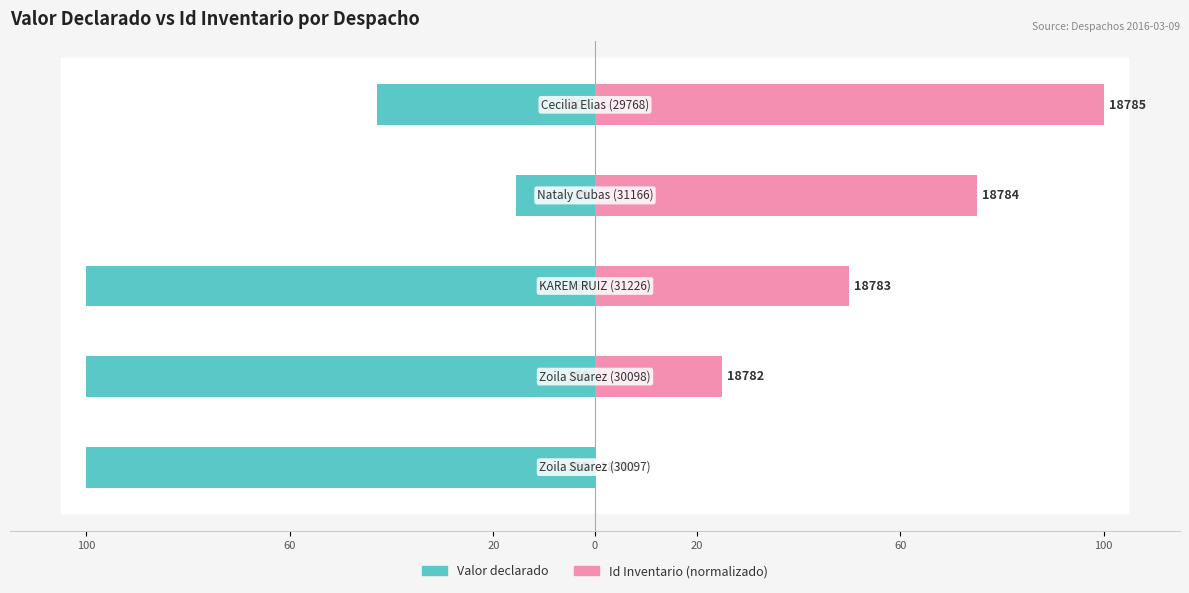

Count the number of categories in the chart.

5